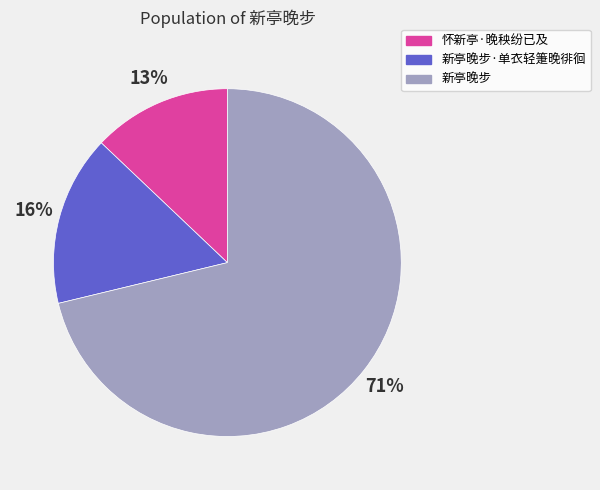

To the nearest percent, what is the average slice percentage?

33%